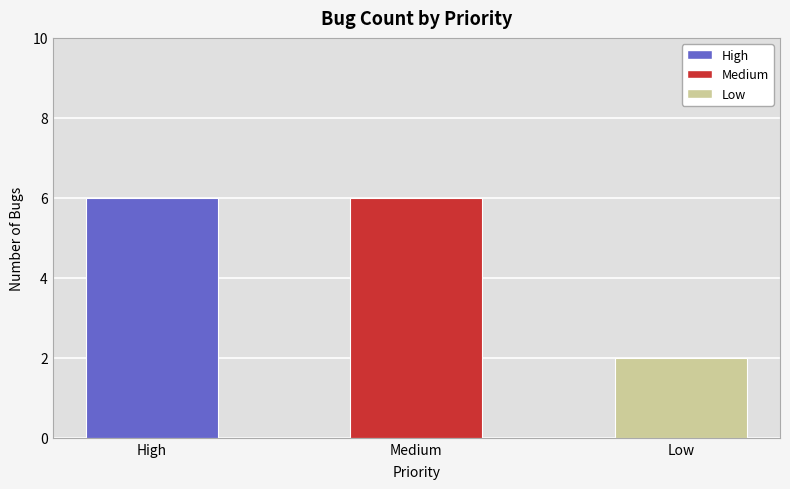

Read the value at Low.

2